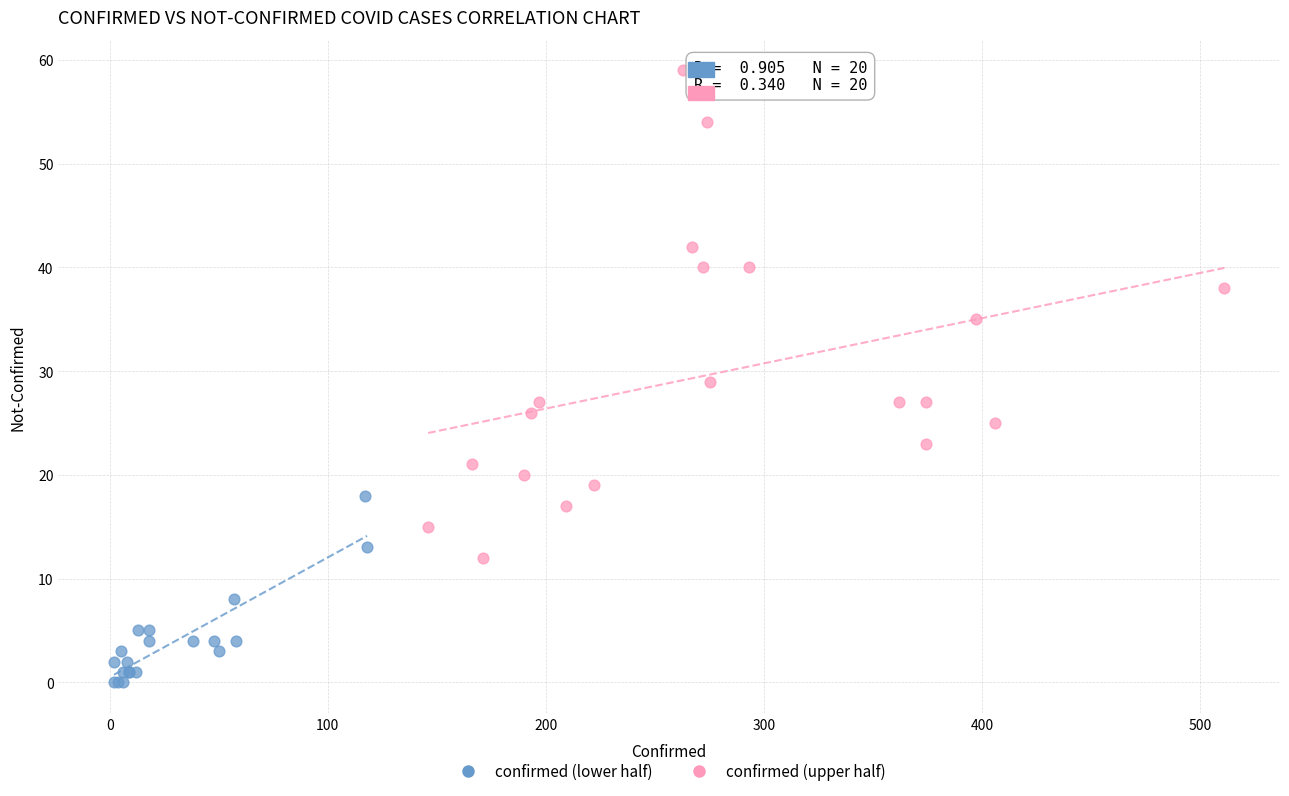

Which series has the widest spread of Y values?

confirmed (upper half)